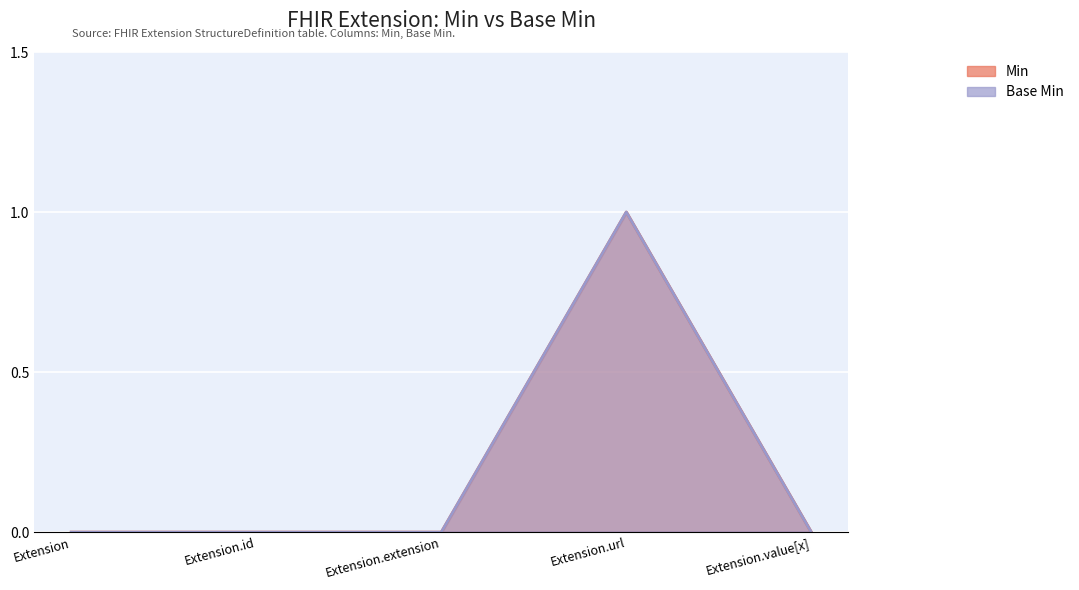

True or false: Base Min and Min intersect in this chart.

False